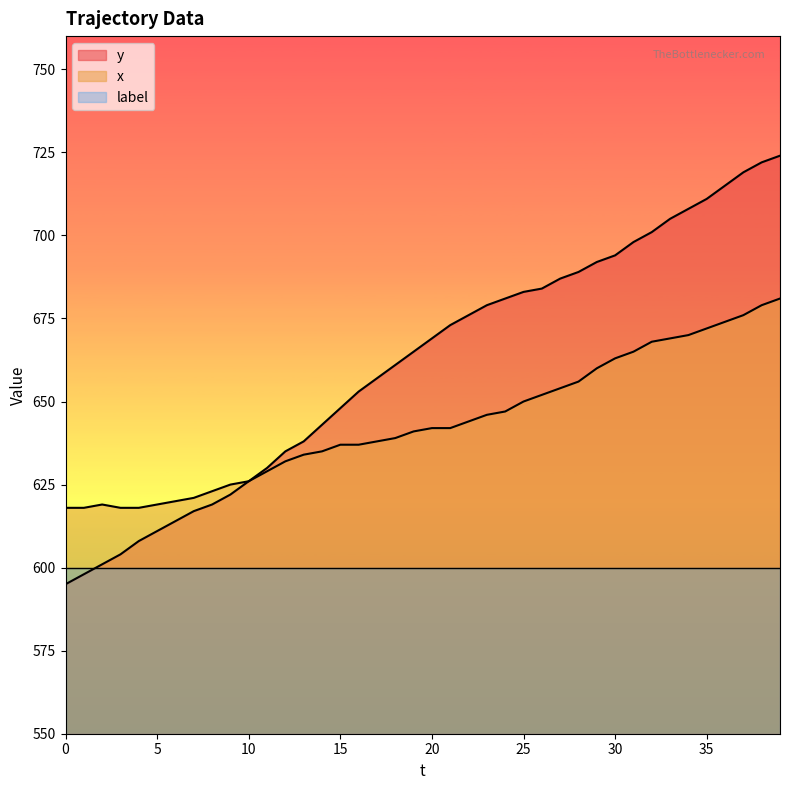

What is the value of the y point at the 38th from the left?

719